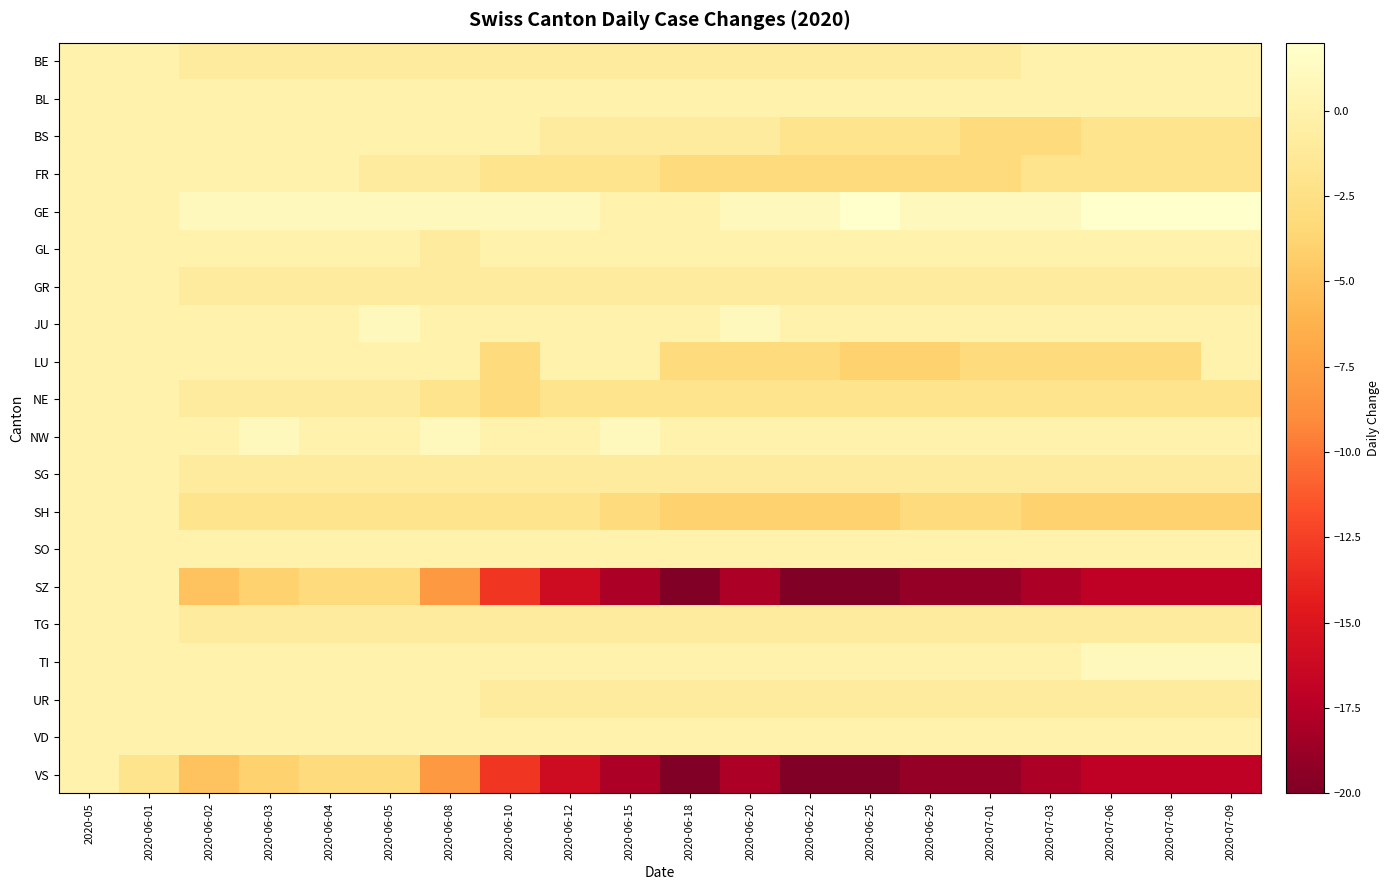

Rank the series by their maximum value, from lowest to highest.

BE, BL, BS, FR, GL, GR, LU, NE, SG, SH, SO, SZ, TG, UR, VD, VS, JU, NW, TI, GE